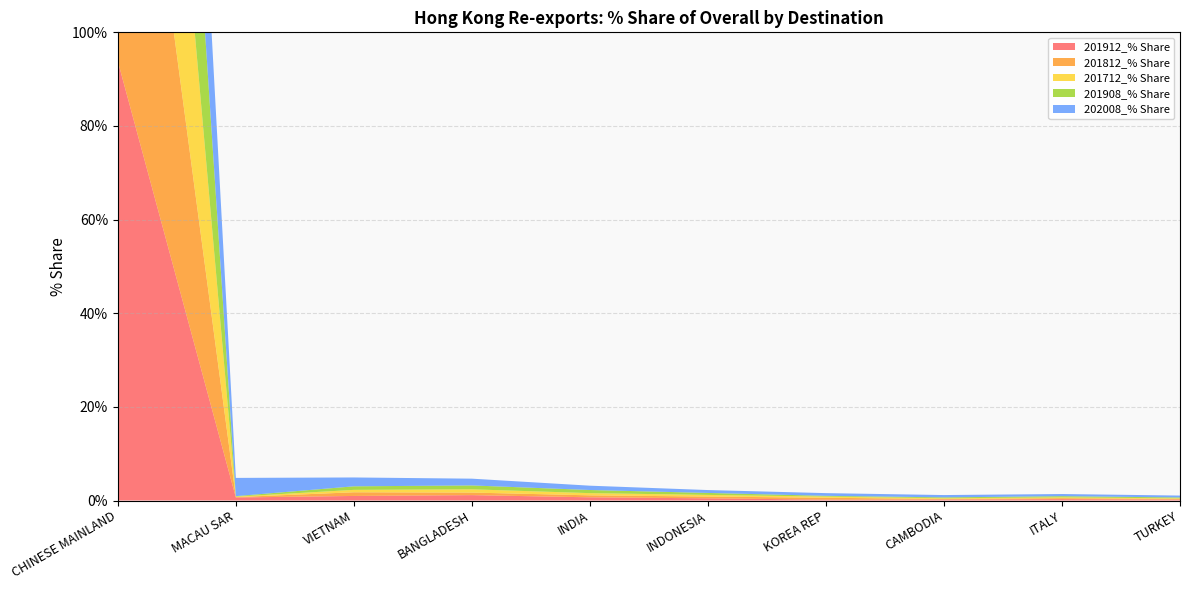

Reading left to right, transcribe all the data shown in this chart.

201912_% Share: 93.8	0.6	1.0	1.1	0.7	0.5	0.2	0.2	0.3	0.2
201812_% Share: 95.9	0.1	0.8	0.5	0.4	0.4	0.4	0.1	0.2	0.1
201712_% Share: 95.9	0.1	0.5	0.7	0.5	0.3	0.2	0.1	0.2	0.1
201908_% Share: 95.1	0.1	0.8	0.8	0.7	0.4	0.2	0.2	0.3	0.2
202008_% Share: 87.1	3.9	1.9	1.4	0.9	0.6	0.6	0.5	0.5	0.4